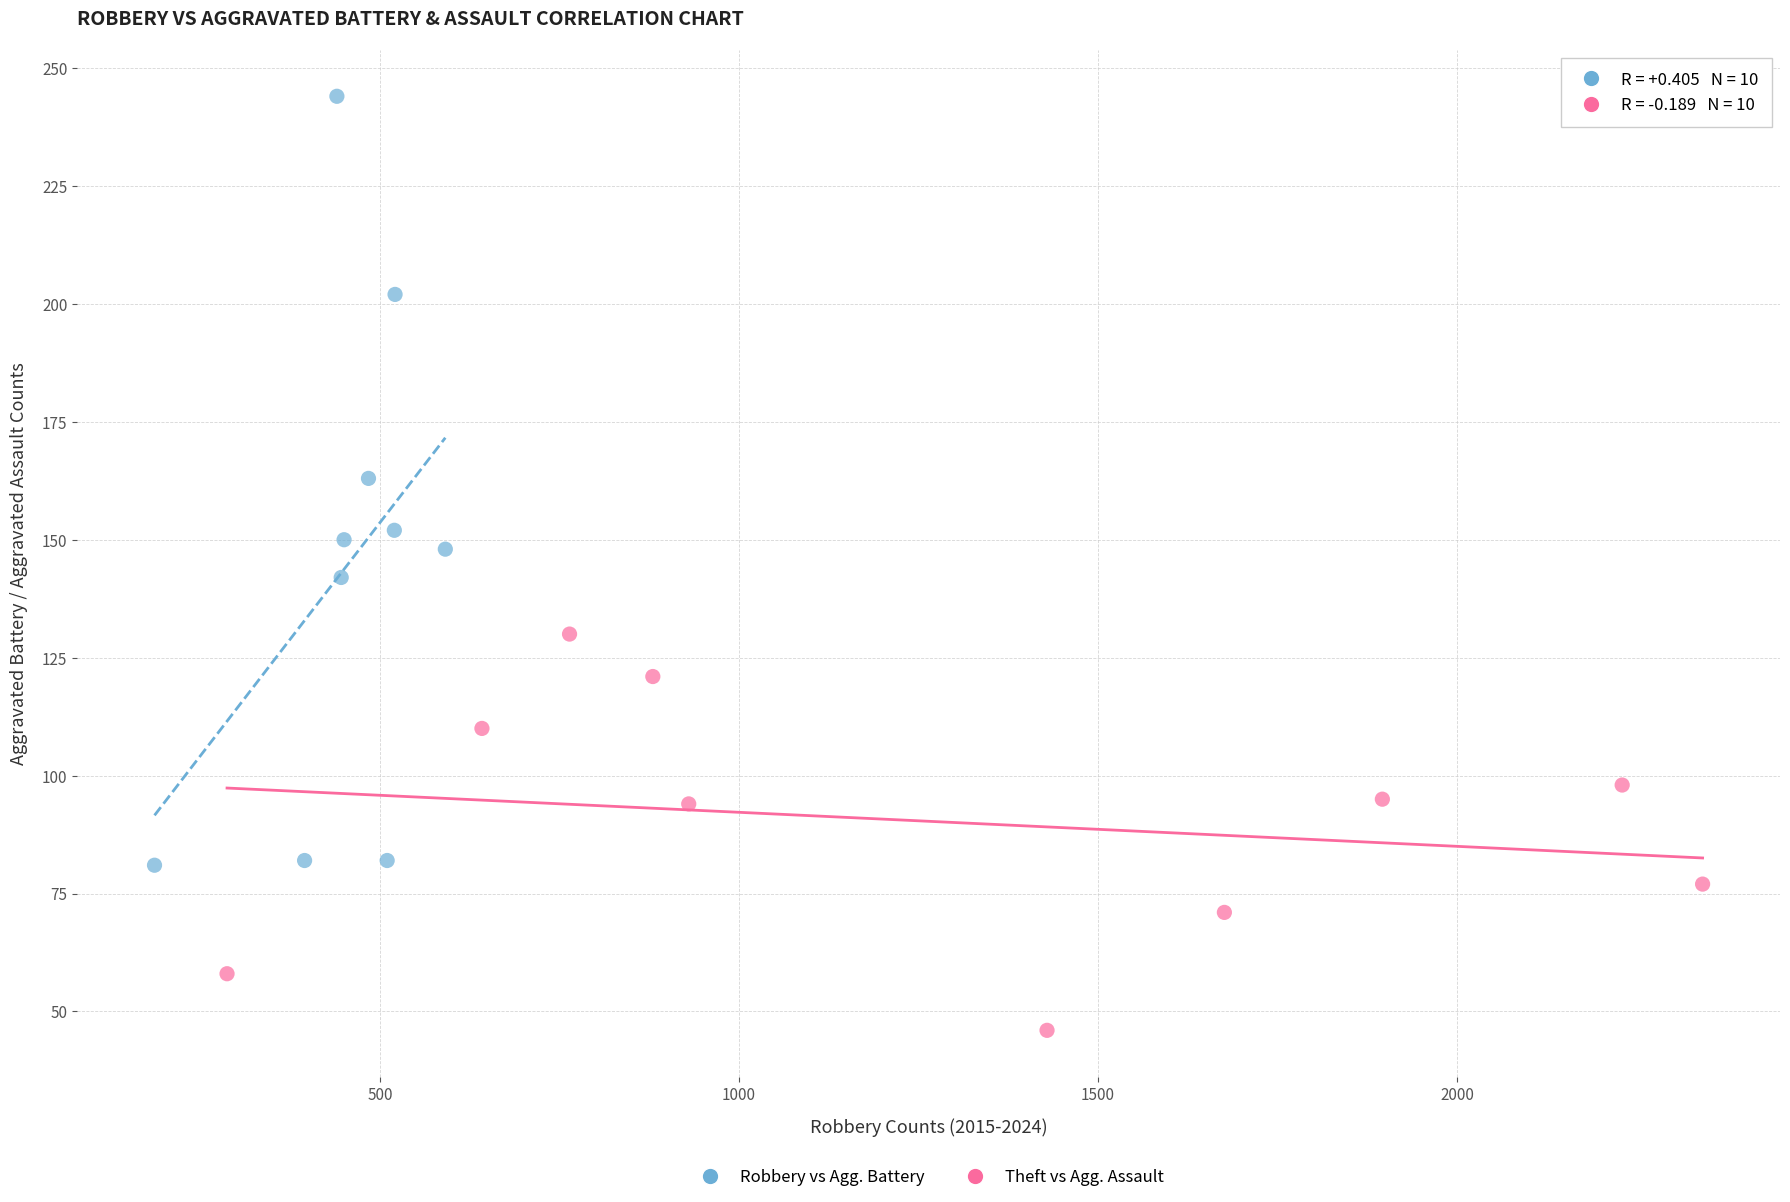

Which series reaches the maximum Y coordinate?

Robbery vs Agg. Battery